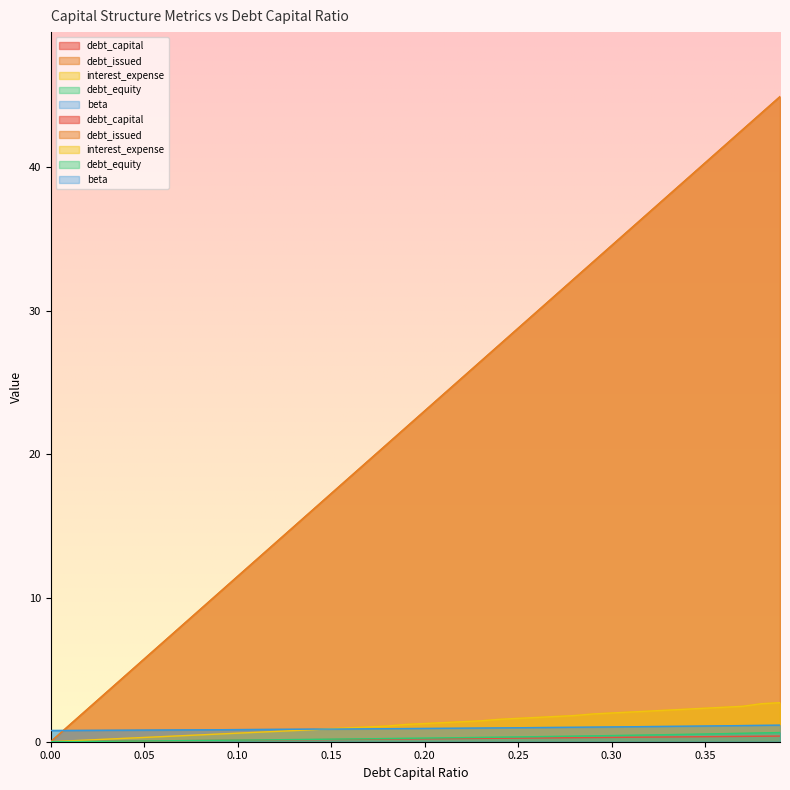

Is the value of debt_issued at 0.24 greater than the value of debt_capital at 0.36?

Yes